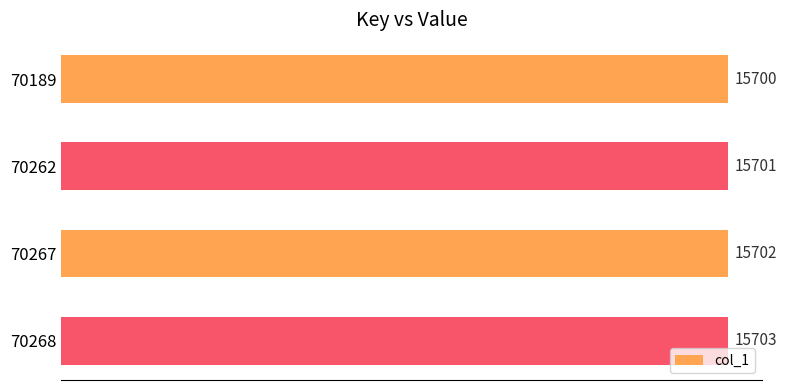

List the labels in order of value, largest first.

70268, 70267, 70262, 70189